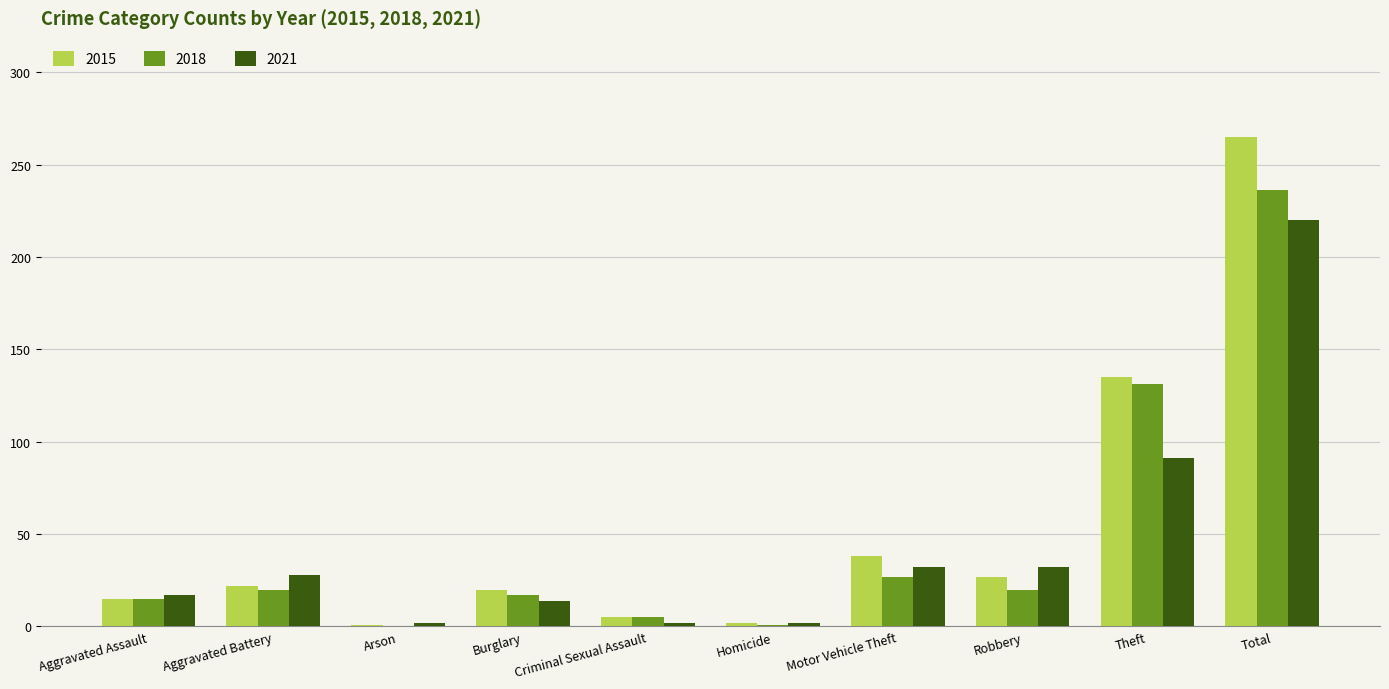

What is the sum of all 2018 values?

472